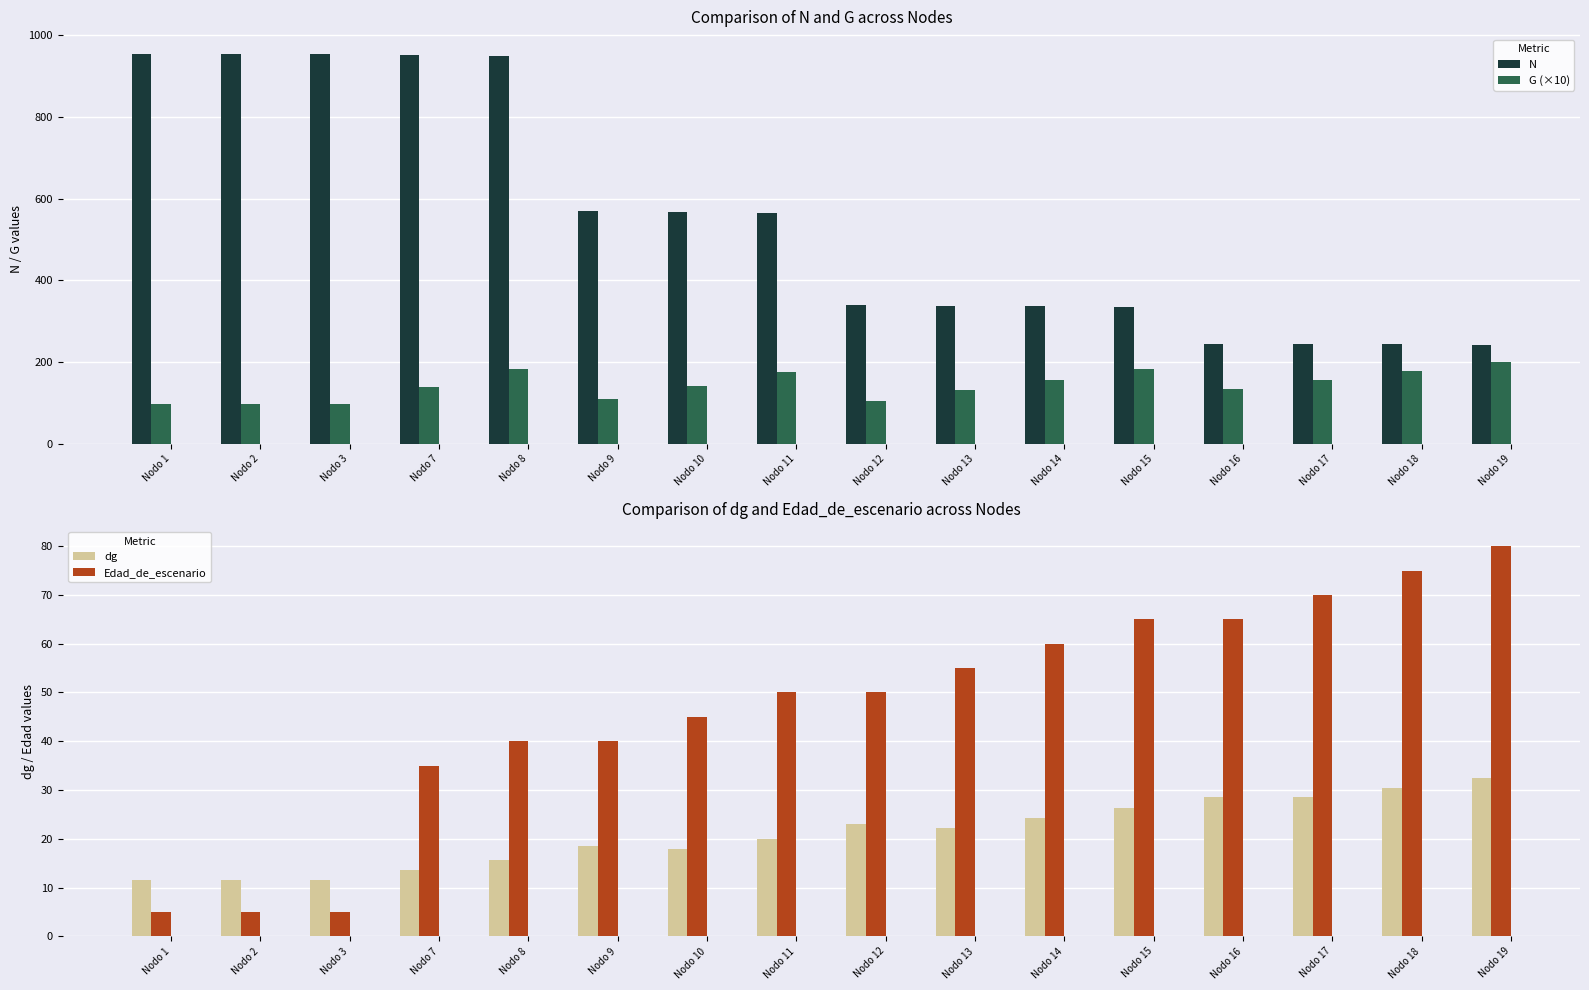

Rank the series by their maximum value, from highest to lowest.

N, G (×10), Edad_de_escenario, dg